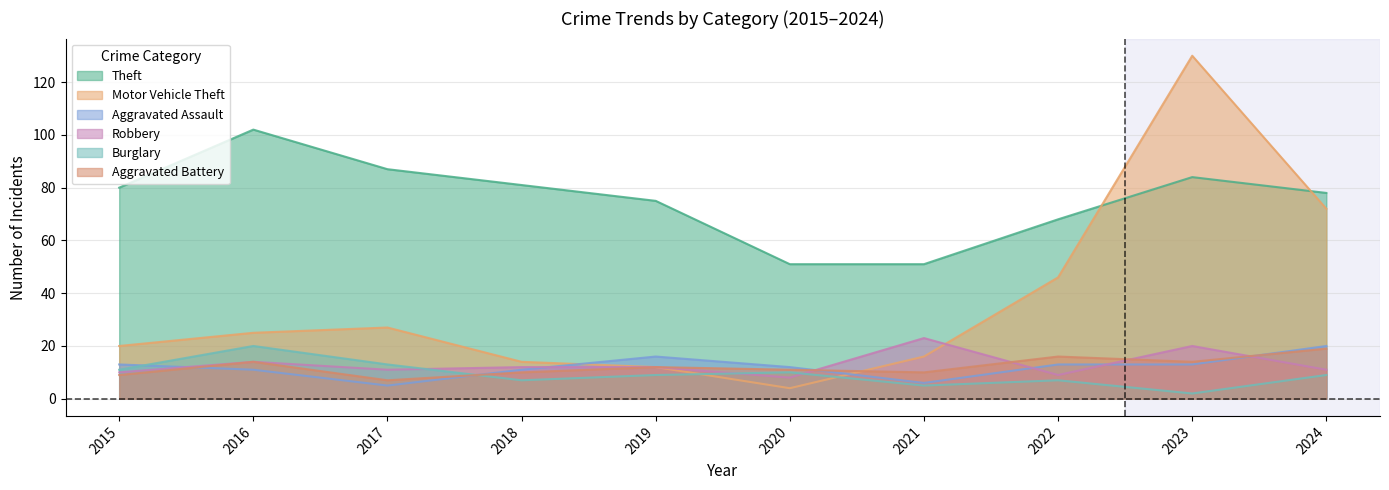

Reading left to right, list all the values displayed in this chart.

Theft: 2015=80	2016=102	2017=87	2018=81	2019=75	2020=51	2021=51	2022=68	2023=84	2024=78
Motor Vehicle Theft: 2015=20	2016=25	2017=27	2018=14	2019=12	2020=4	2021=16	2022=46	2023=130	2024=72
Aggravated Assault: 2015=13	2016=11	2017=5	2018=11	2019=16	2020=12	2021=6	2022=13	2023=13	2024=20
Robbery: 2015=10	2016=14	2017=11	2018=12	2019=12	2020=8	2021=23	2022=9	2023=20	2024=11
Burglary: 2015=11	2016=20	2017=13	2018=7	2019=9	2020=10	2021=5	2022=7	2023=2	2024=9
Aggravated Battery: 2015=9	2016=14	2017=7	2018=10	2019=12	2020=11	2021=10	2022=16	2023=14	2024=19